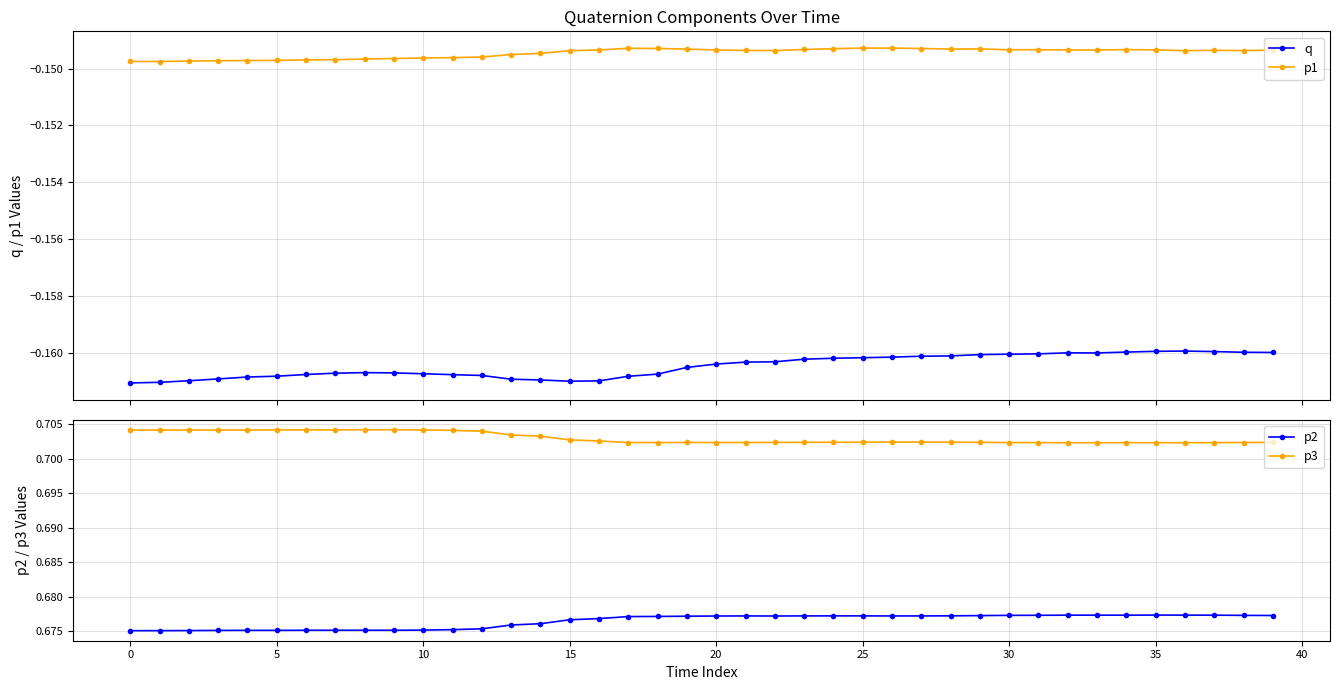

True or false: p3 and q intersect in this chart.

False